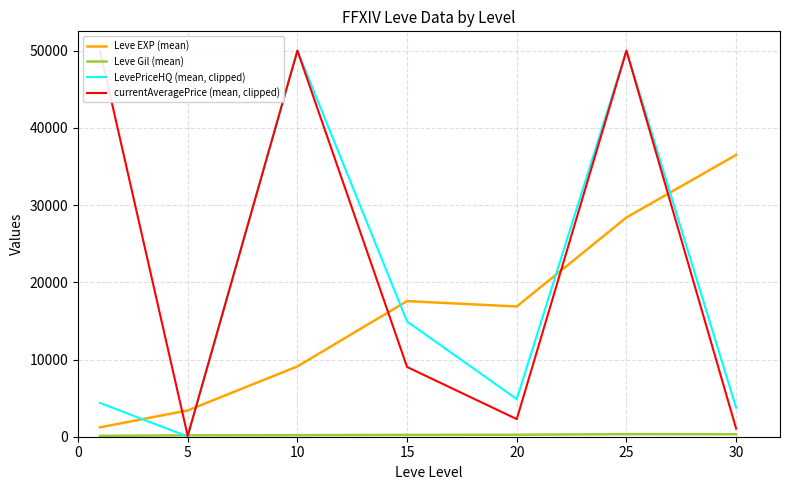

What is the total value across all series at 5?

3718.2